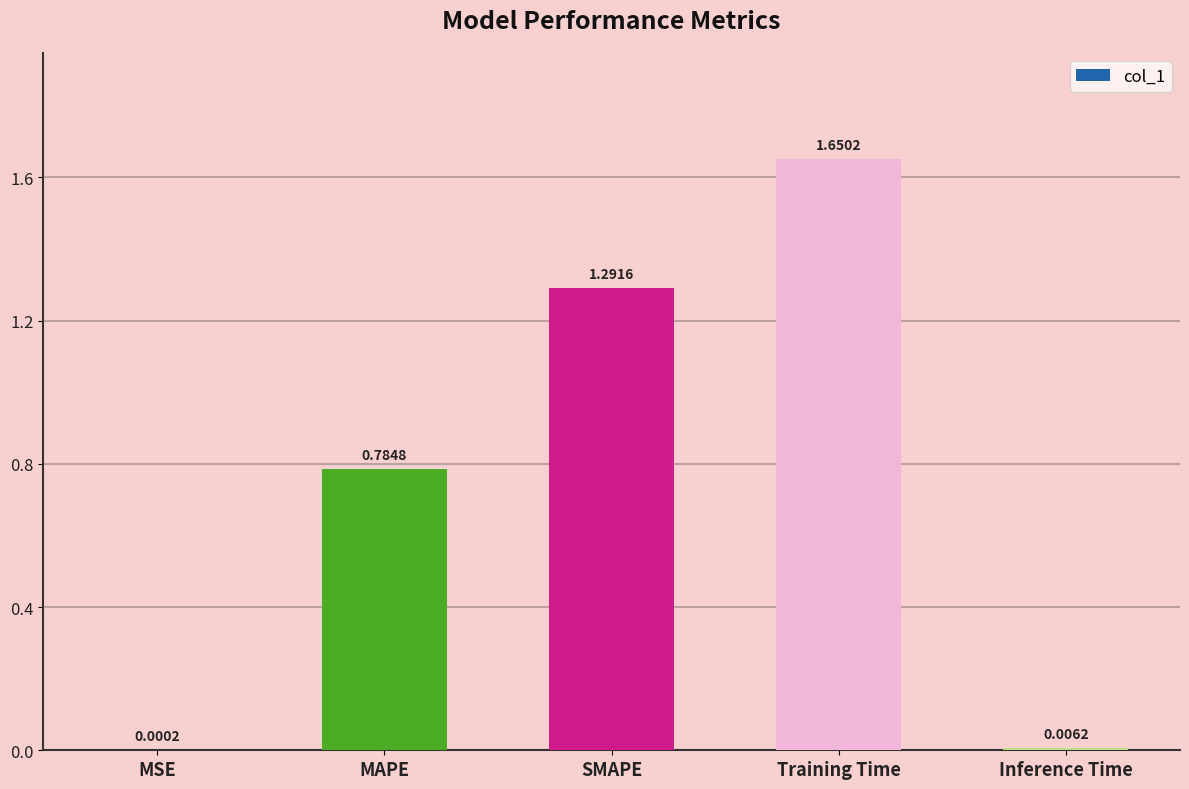

Which has a higher value, Training Time or MAPE?

Training Time